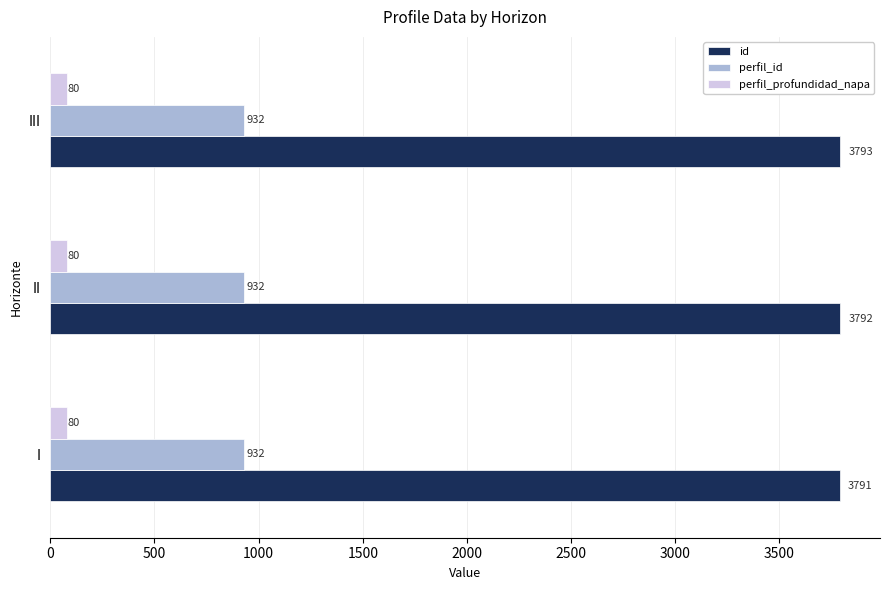

Where is id nearest to the value 3792?

II